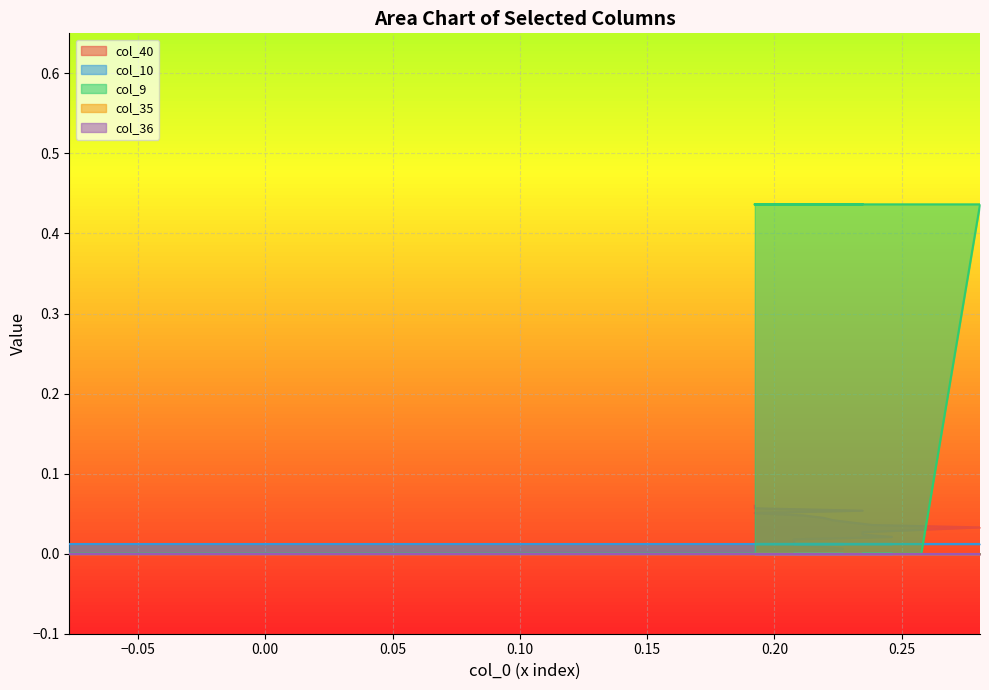

Reading left to right, extract all data points from this chart.

col_40: 0=0.0	1=0.0	2=0.0	3=0.0	4=0.0	5=0.0	6=0.0	7=0.0	8=0.0	9=0.0	10=0.0	11=0.0	12=0.0	13=0.0	14=0.0	15=0.0	16=0.0	17=0.1	18=0.1	19=0.1	20=0.1
col_10: 0=0.0	1=0.0	2=0.0	3=0.0	4=0.0	5=0.0	6=0.0	7=0.0	8=0.0	9=0.0	10=0.0	11=0.0	12=0.0	13=0.0	14=0.0	15=0.0	16=0.0	17=0.0	18=0.0	19=0.0	20=0.0
col_9: 0=0.0	1=0.0	2=0.0	3=0.0	4=0.0	5=0.0	6=0.0	7=0.0	8=0.0	9=0.0	10=0.0	11=0.4	12=0.4	13=0.4	14=0.4	15=0.4	16=0.4	17=0.4	18=0.4	19=0.4	20=0.4
col_35: 0=0.0	1=0.0	2=0.0	3=0.0	4=0.0	5=0.0	6=0.0	7=0.0	8=0.0	9=0.0	10=0.0	11=0.0	12=0.0	13=0.0	14=0.0	15=0.0	16=0.0	17=0.0	18=0.0	19=0.0	20=0.0
col_36: 0=0.0	1=0.0	2=0.0	3=0.0	4=0.0	5=0.0	6=0.0	7=0.0	8=0.0	9=0.0	10=0.0	11=0.0	12=0.0	13=0.0	14=0.0	15=0.0	16=0.0	17=0.0	18=0.0	19=0.0	20=0.0